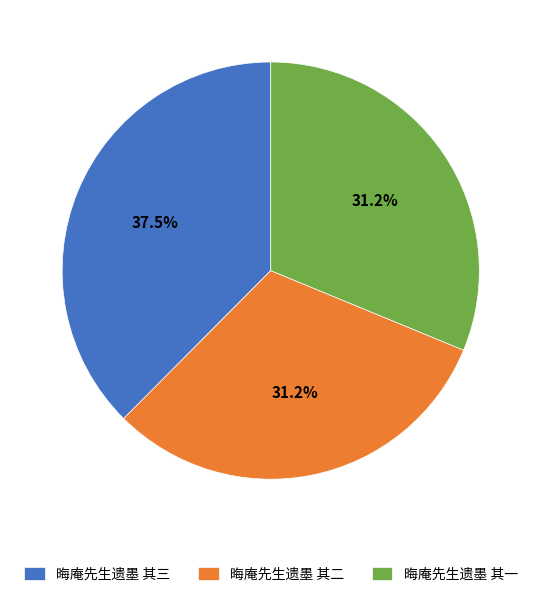

Combined, do 晦庵先生遗墨 其二 and 晦庵先生遗墨 其三 account for over 50%?

Yes